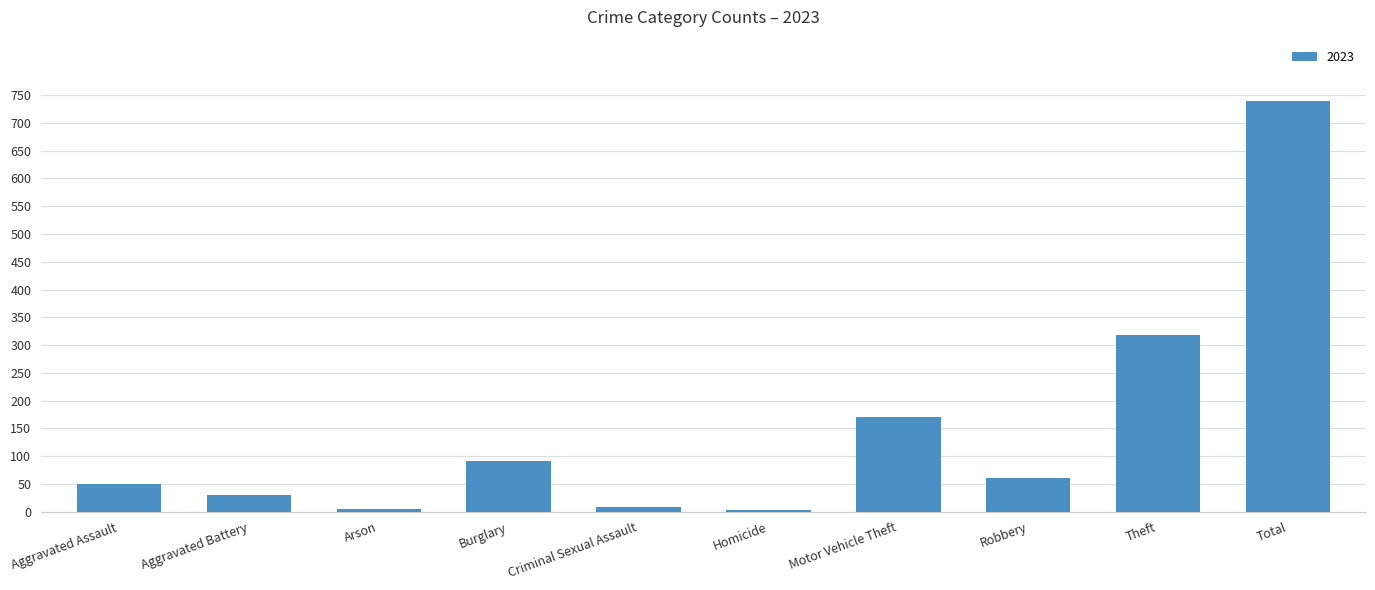

The value at Motor Vehicle Theft is 45. True or false?

False